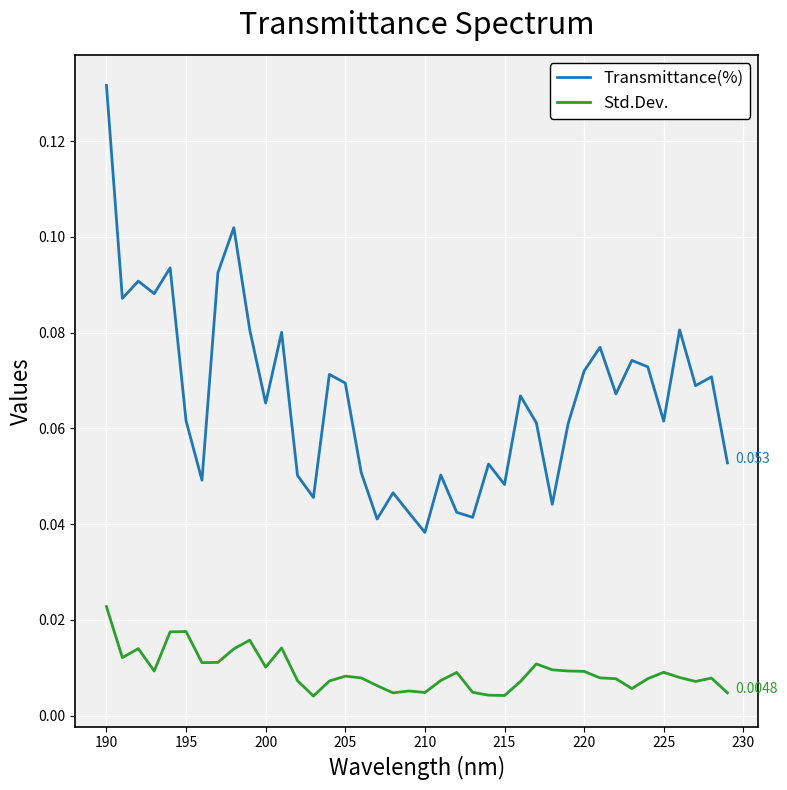

Which series has the largest range (max minus min)?

Transmittance(%)